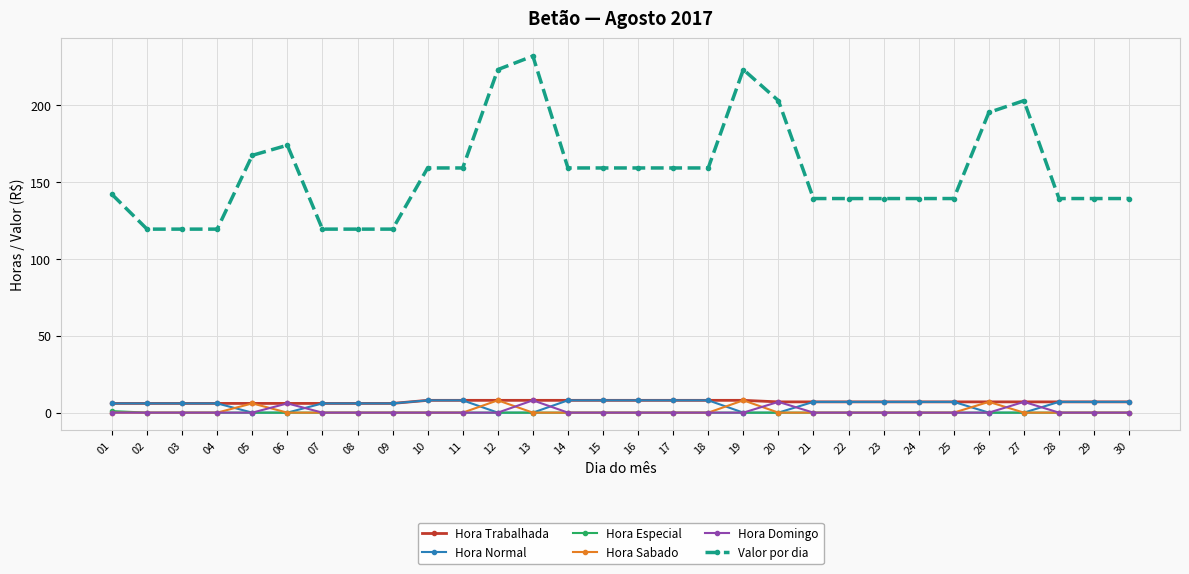

Is it true that Hora Domingo equals 0.0 at 16?

True